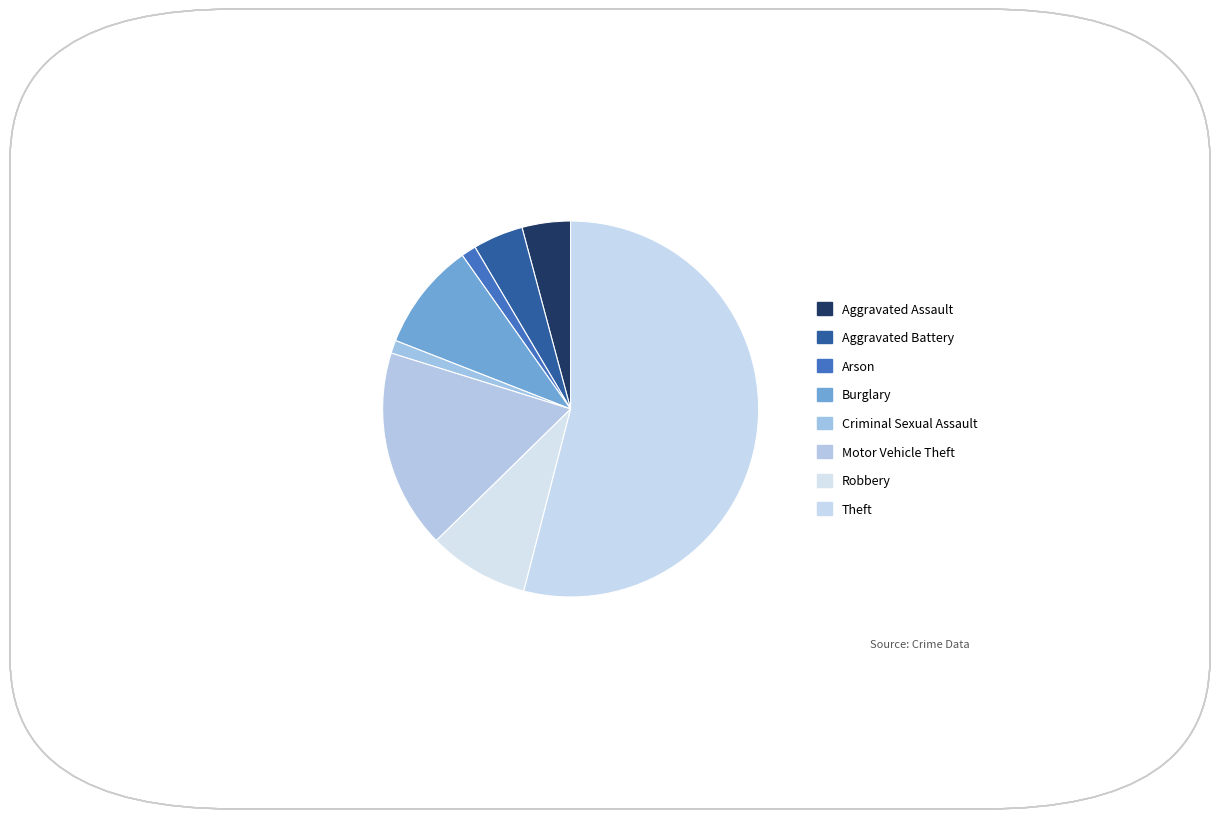

To the nearest percent, what portion does Aggravated Battery represent?

4%